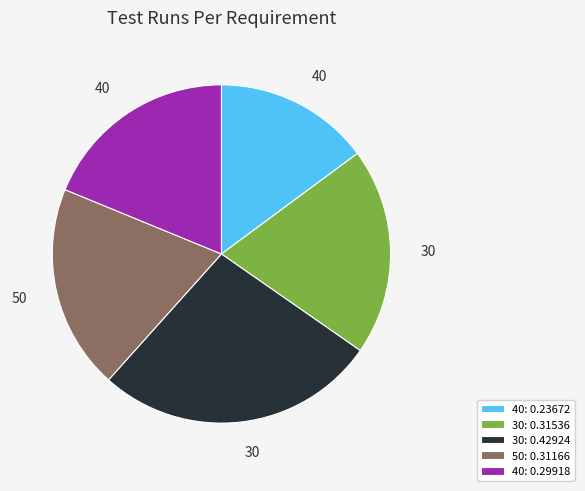

Between 40: 0.29918 and 30: 0.42924, which is larger?

30: 0.42924